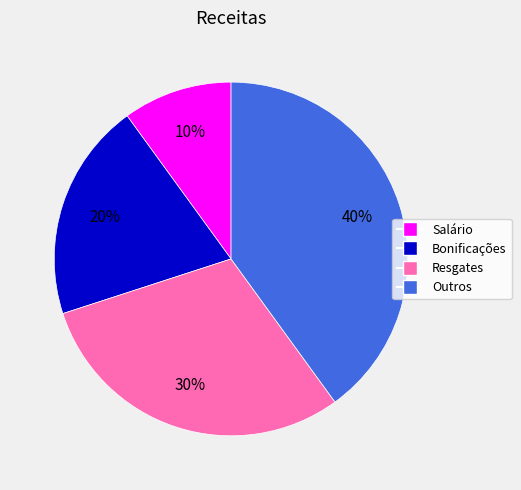

Is there a majority slice in this chart?

No